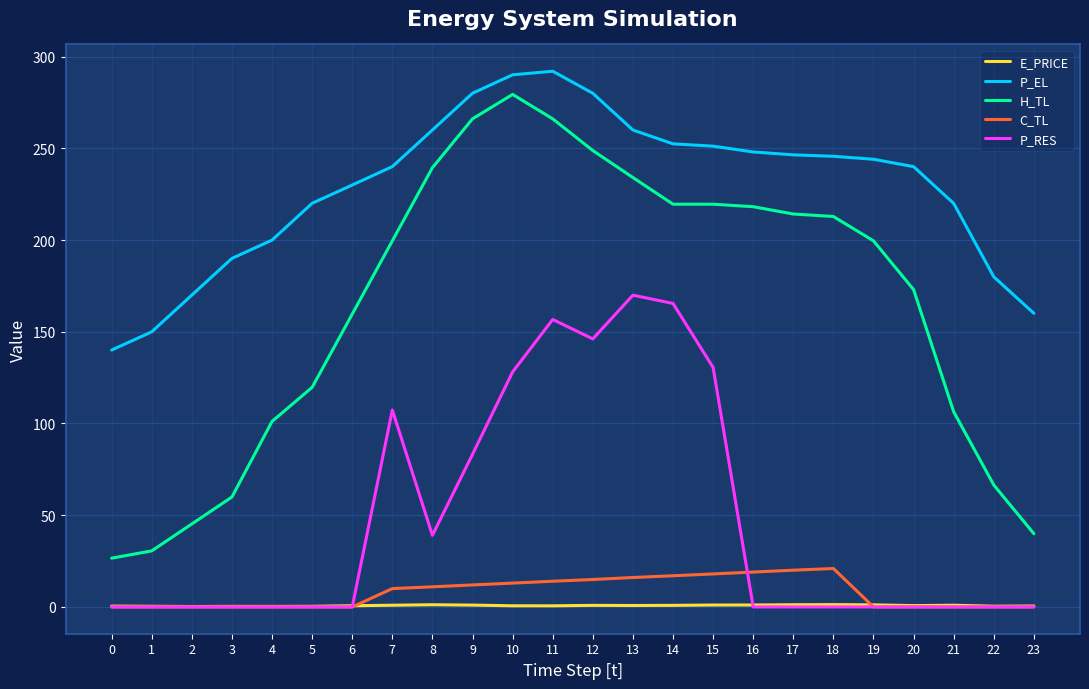

The value of P_RES at 8 is 22.5. True or false?

False